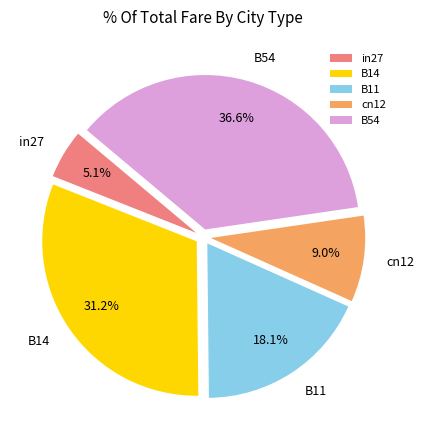

Which has a higher value, cn12 or in27?

cn12